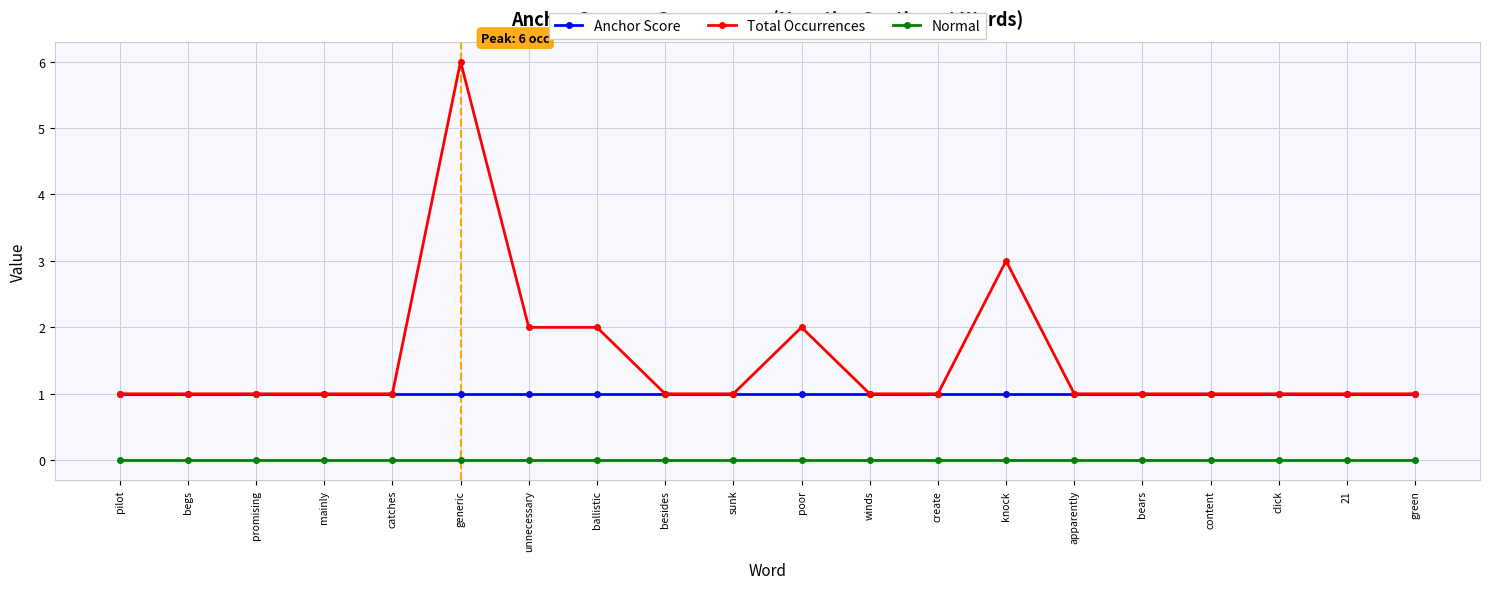

What position from the left is pilot?

1